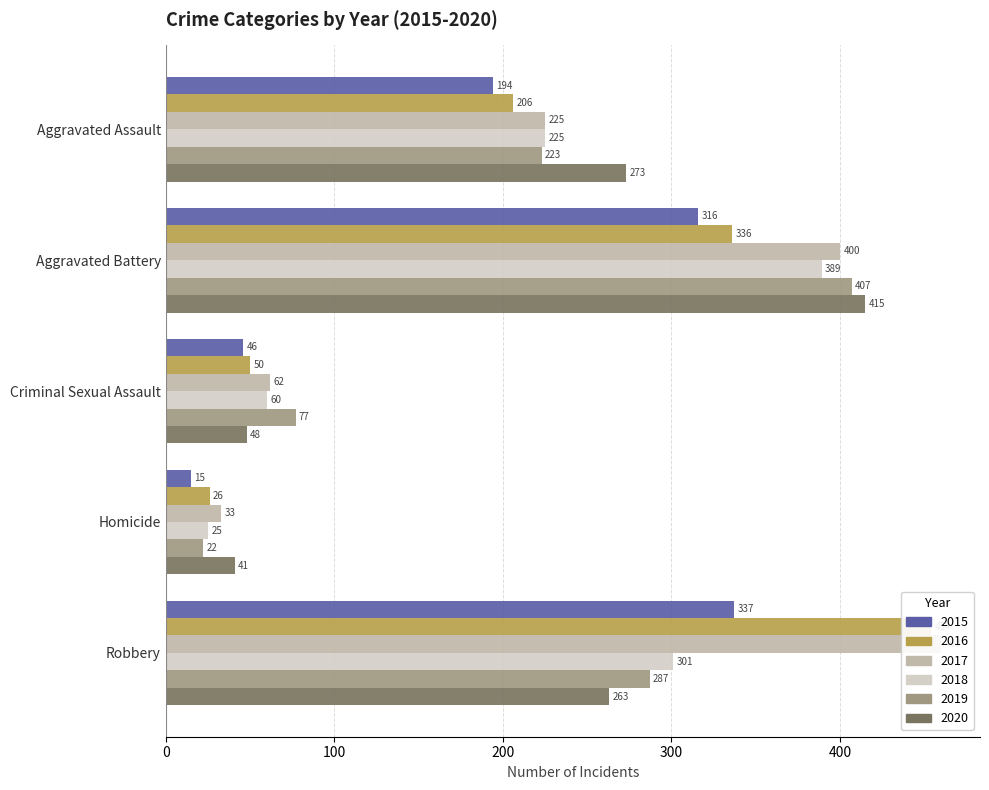

Are the bars grouped side by side (vs. stacked)?

Yes